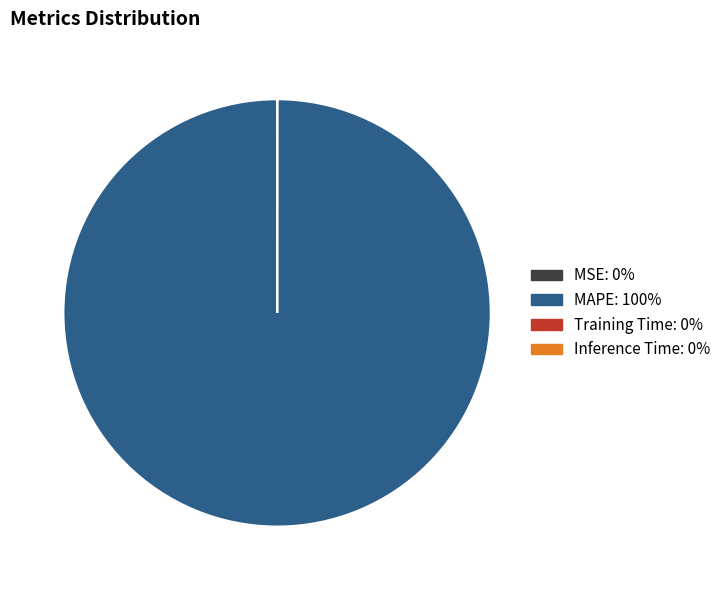

What is the largest slice in the pie chart?

MAPE